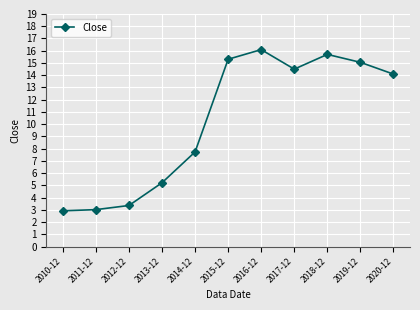

What value does the data have at 2019-12?

15.1